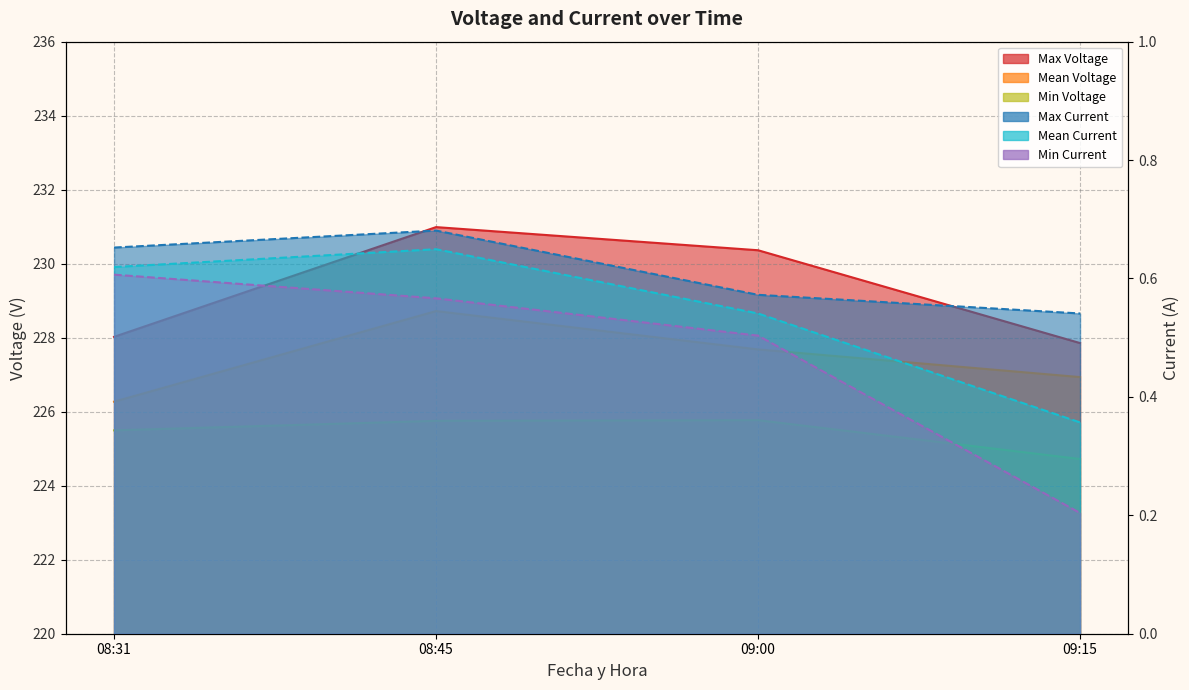

Is it true that Min Current equals 0.3 at 08:31?

False